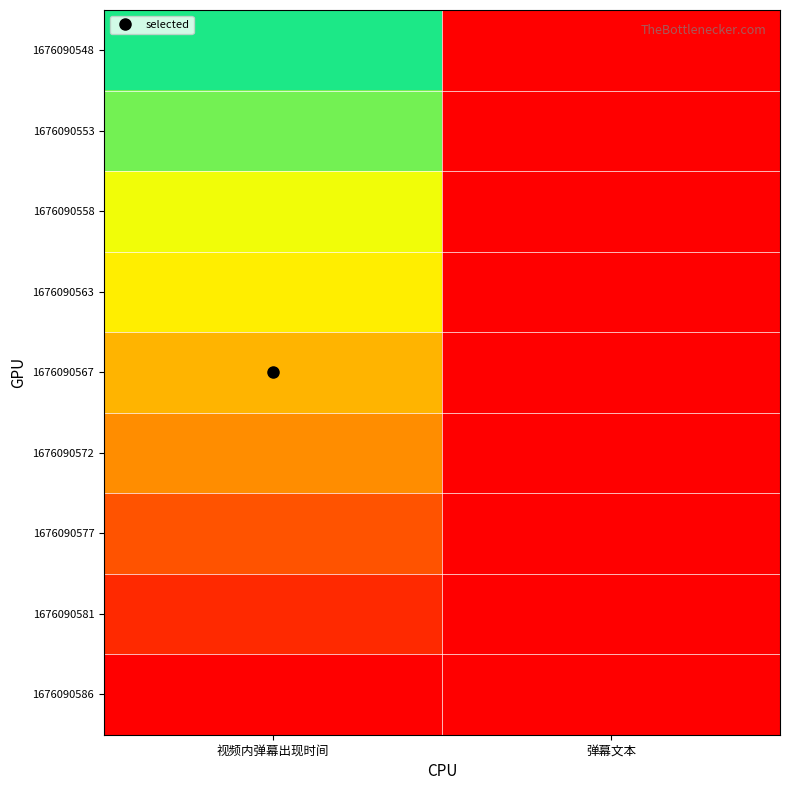

At 弹幕文本, list the series in order from largest to smallest.

1676090548, 1676090553, 1676090558, 1676090563, 1676090567, 1676090572, 1676090577, 1676090581, 1676090586